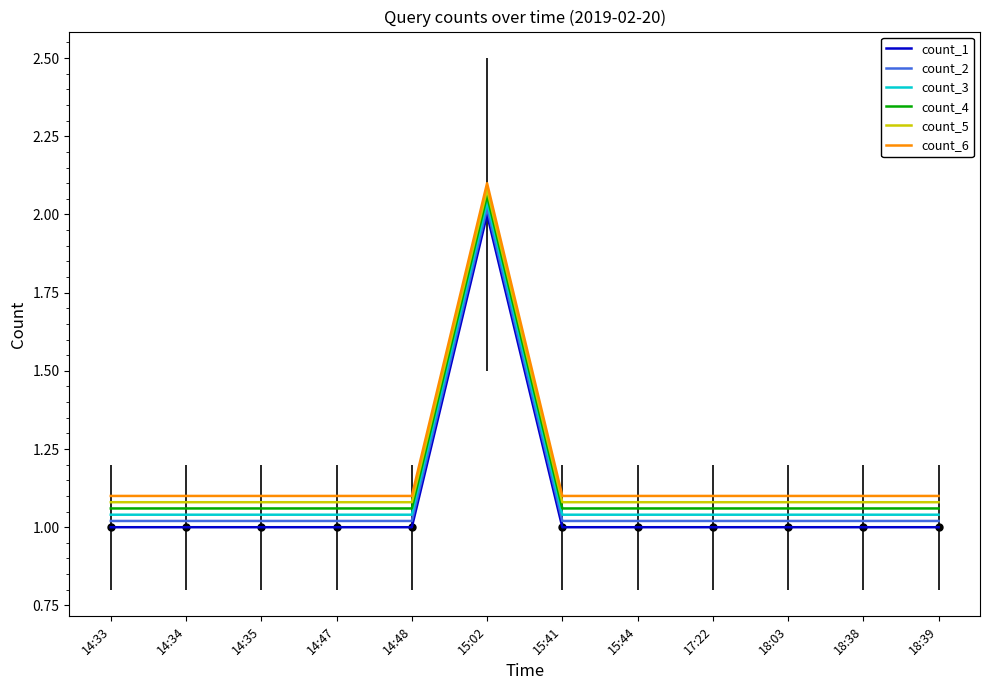

True or false: count_3 and count_4 cross at least once.

False